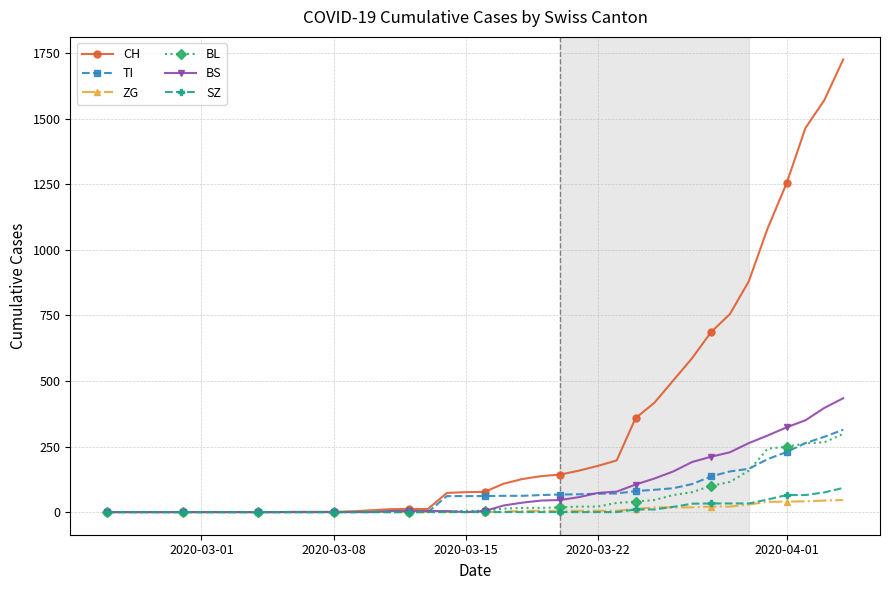

Which series has the widest spread of values?

CH